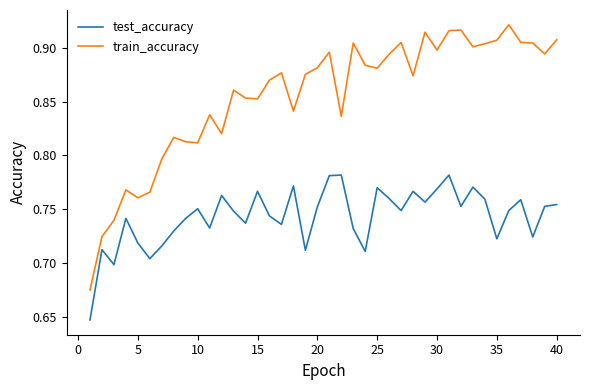

True or false: train_accuracy and test_accuracy cross at least once.

False